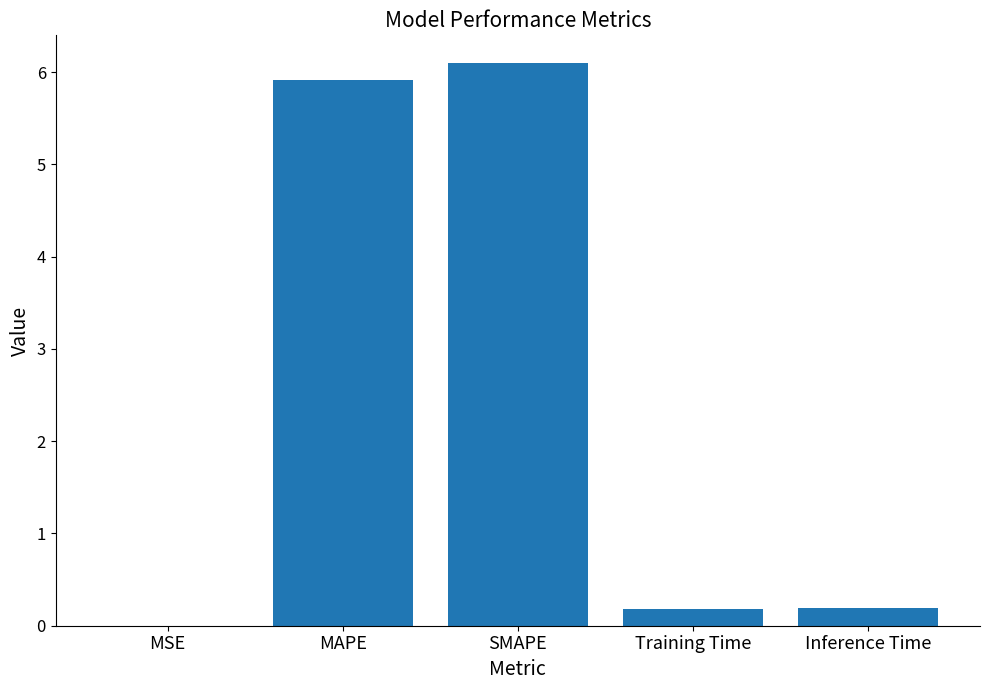

Is it true that the value at Inference Time is 0.2?

True